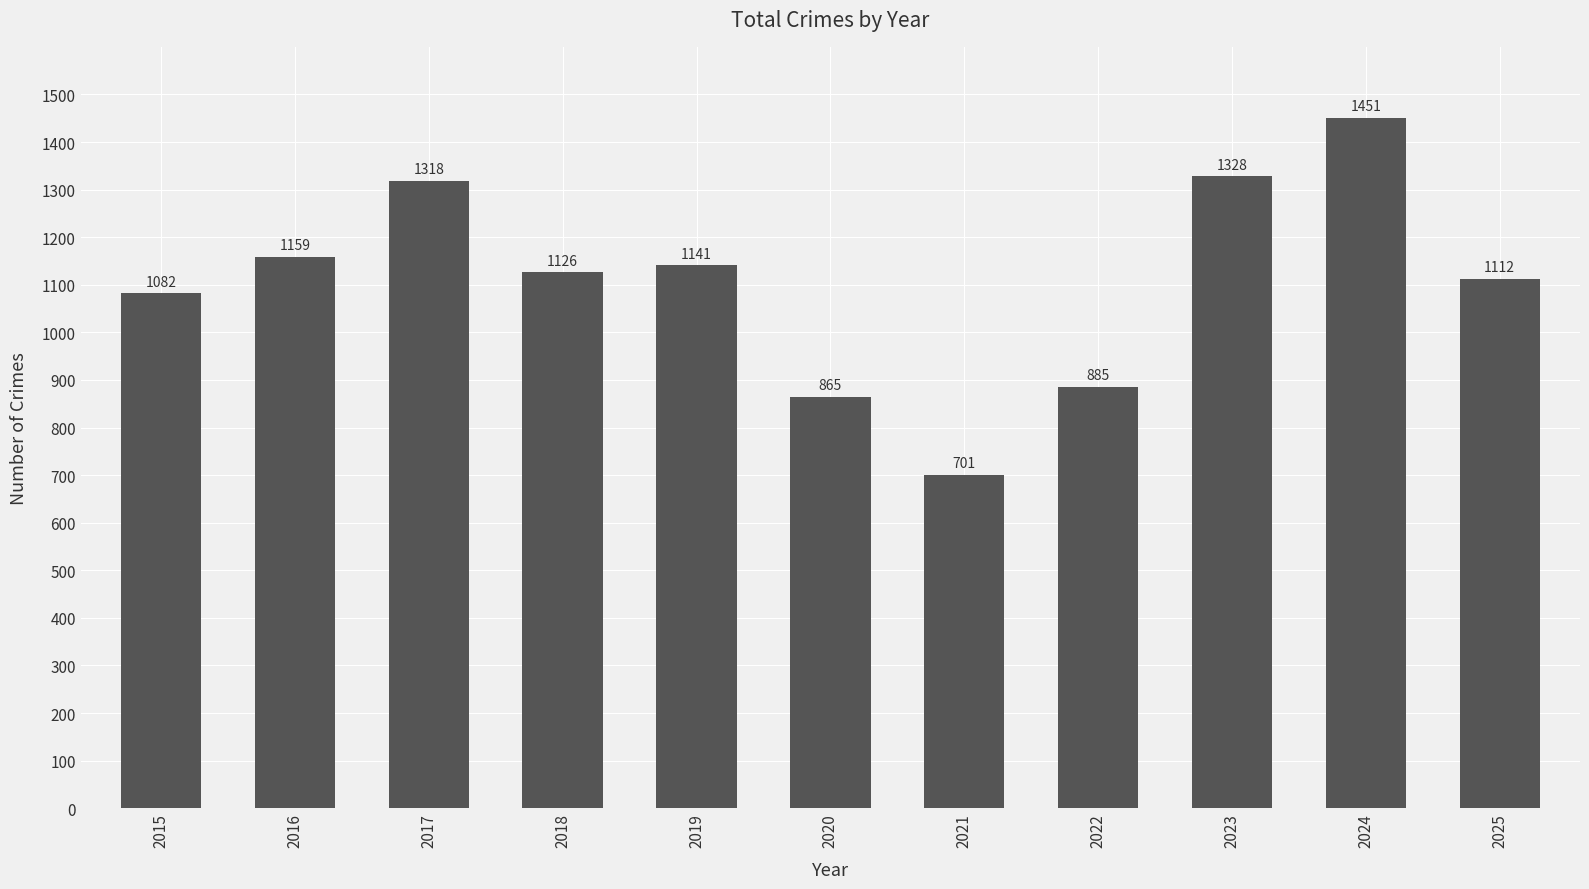

What is the difference between the second highest and second lowest values?

463